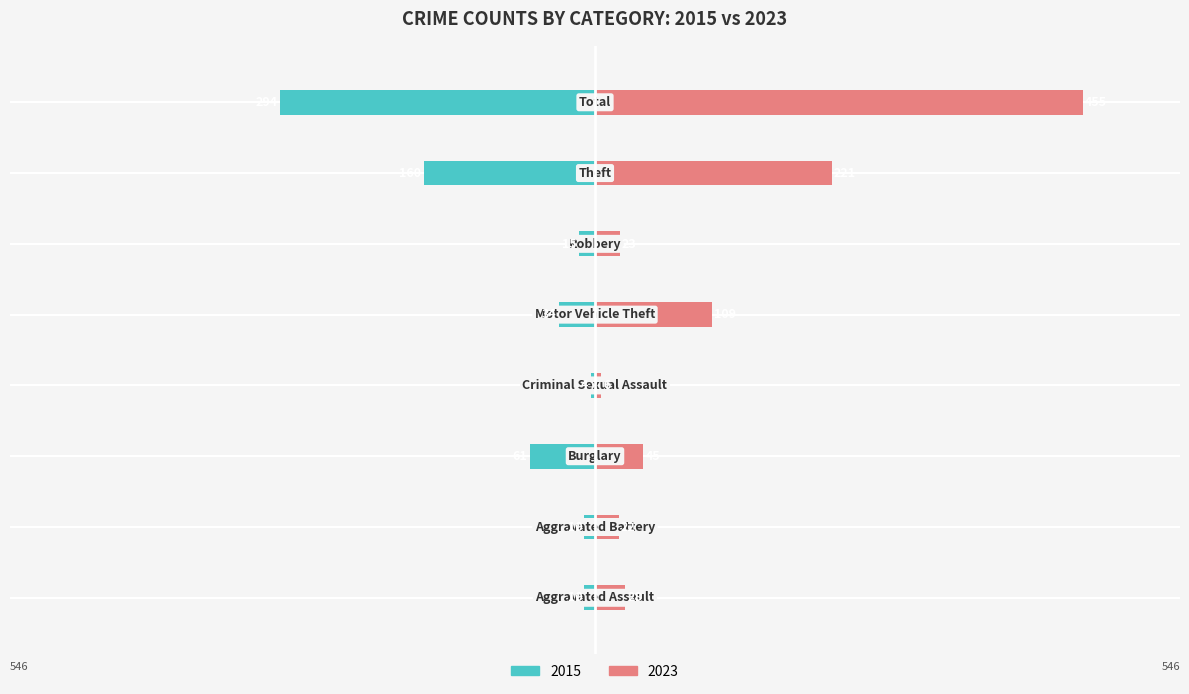

What is the sum of all 2023 values?

909